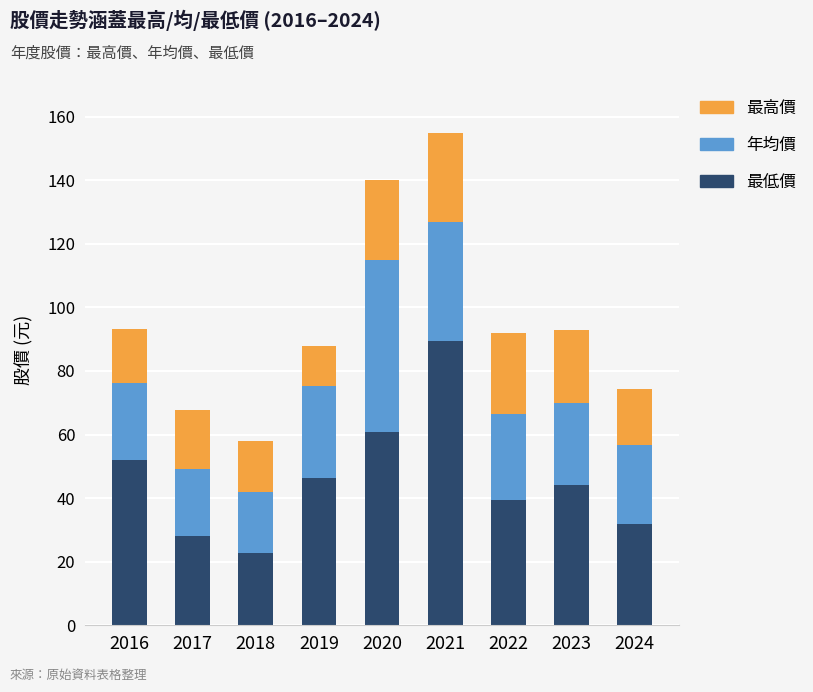

Are the bars horizontal?

No